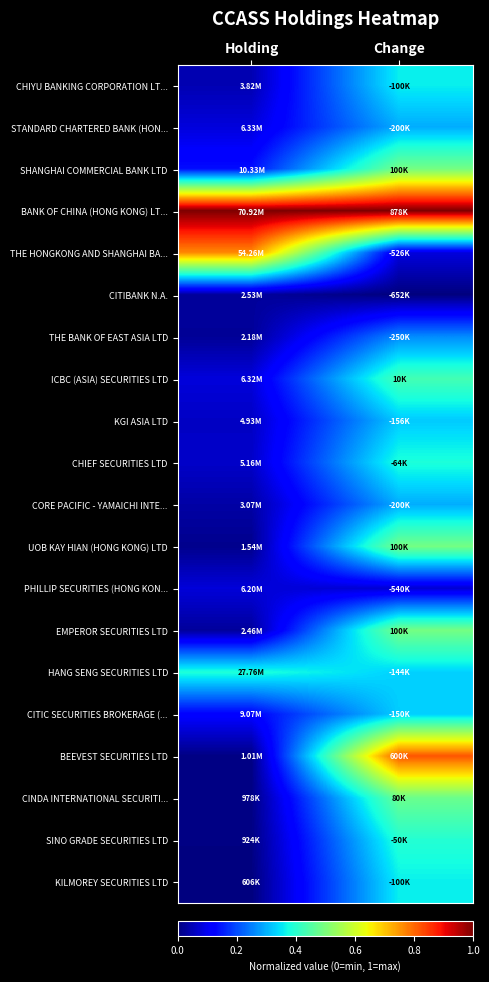

Reading right to left, list all the values displayed in this chart.

CHIYU BANKING CORPORATION LT...: Change=0.4	Holding=0.0
STANDARD CHARTERED BANK (HON...: Change=0.3	Holding=0.1
SHANGHAI COMMERCIAL BANK LTD: Change=0.5	Holding=0.1
BANK OF CHINA (HONG KONG) LT...: Change=1.0	Holding=1.0
THE HONGKONG AND SHANGHAI BA...: Change=0.1	Holding=0.8
CITIBANK N.A.: Change=0.0	Holding=0.0
THE BANK OF EAST ASIA LTD: Change=0.3	Holding=0.0
ICBC (ASIA) SECURITIES LTD: Change=0.4	Holding=0.1
KGI ASIA LTD: Change=0.3	Holding=0.1
CHIEF SECURITIES LTD: Change=0.4	Holding=0.1
CORE PACIFIC - YAMAICHI INTE...: Change=0.3	Holding=0.0
UOB KAY HIAN (HONG KONG) LTD: Change=0.5	Holding=0.0
PHILLIP SECURITIES (HONG KON...: Change=0.1	Holding=0.1
EMPEROR SECURITIES LTD: Change=0.5	Holding=0.0
HANG SENG SECURITIES LTD: Change=0.3	Holding=0.4
CITIC SECURITIES BROKERAGE (...: Change=0.3	Holding=0.1
BEEVEST SECURITIES LTD: Change=0.8	Holding=0.0
CINDA INTERNATIONAL SECURITI...: Change=0.5	Holding=0.0
SINO GRADE SECURITIES LTD: Change=0.4	Holding=0.0
KILMOREY SECURITIES LTD: Change=0.4	Holding=0.0